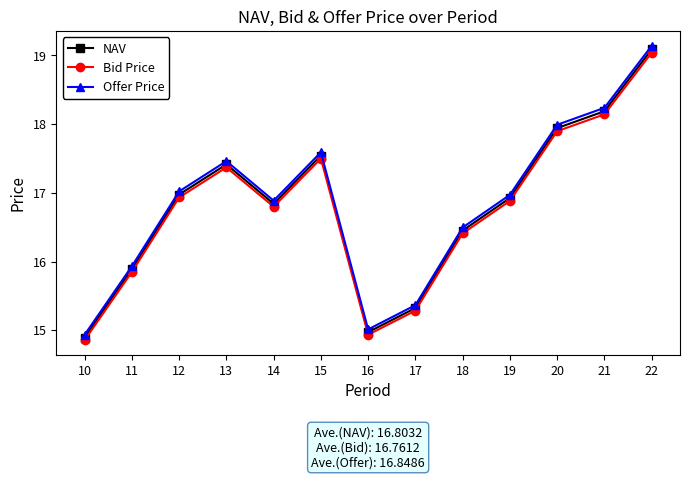

Which series changed the most between 15 and 19?

Offer Price